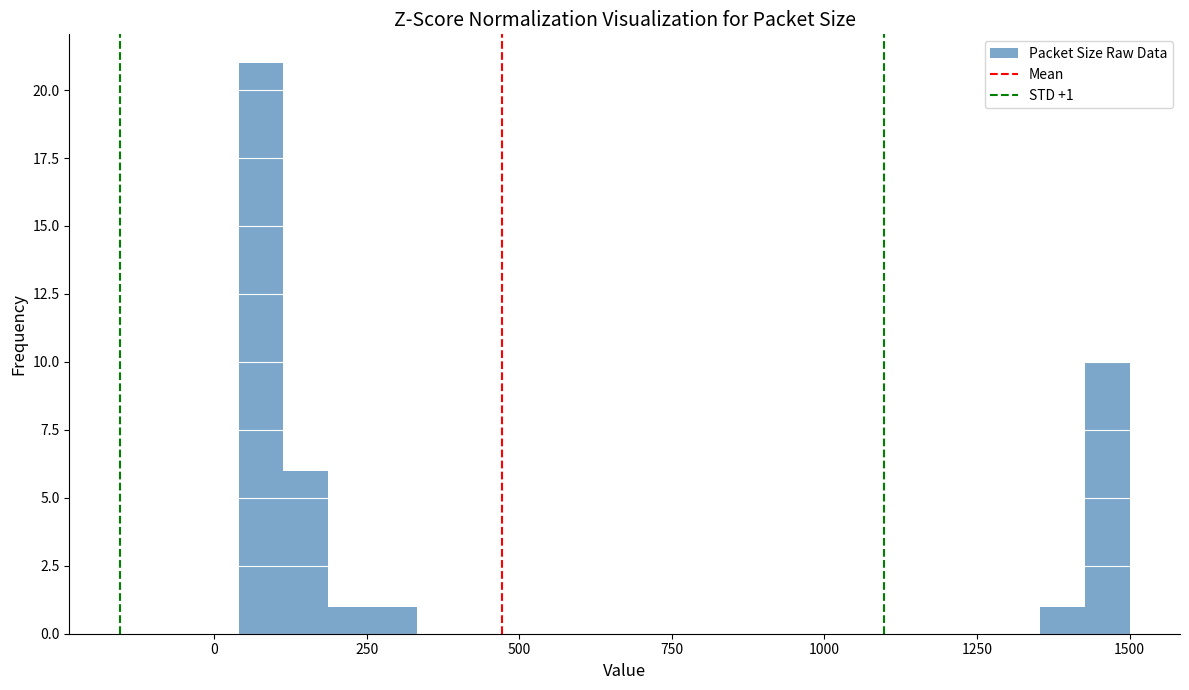

Around what value on the x-axis is the tallest bar? Give the approximate position of its centre, as read against the axis.

100